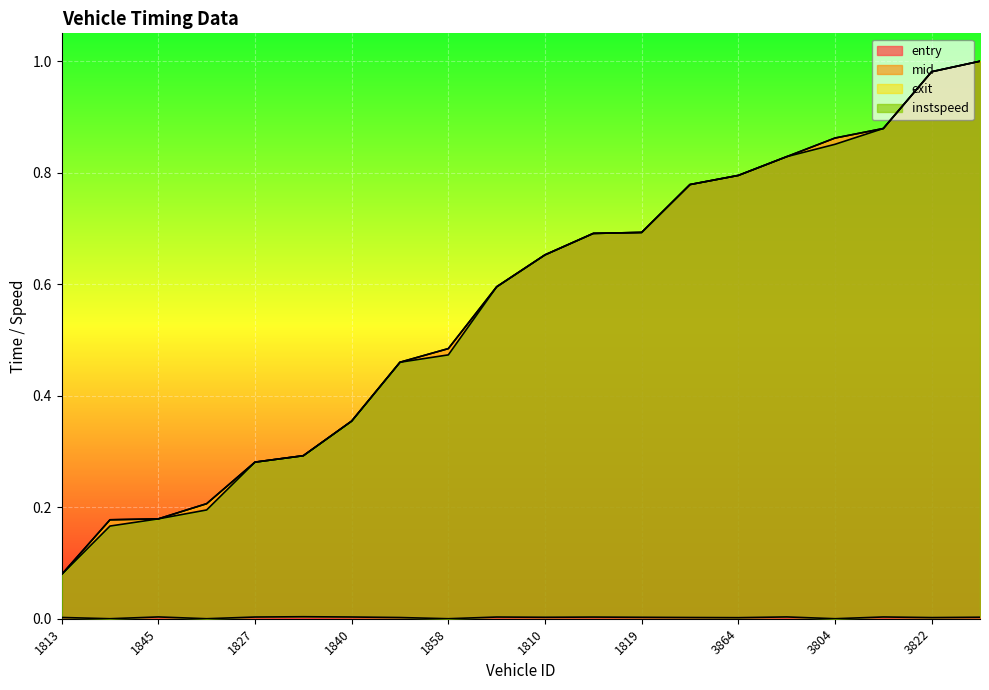

What is the total value across all series at 1813?

0.2